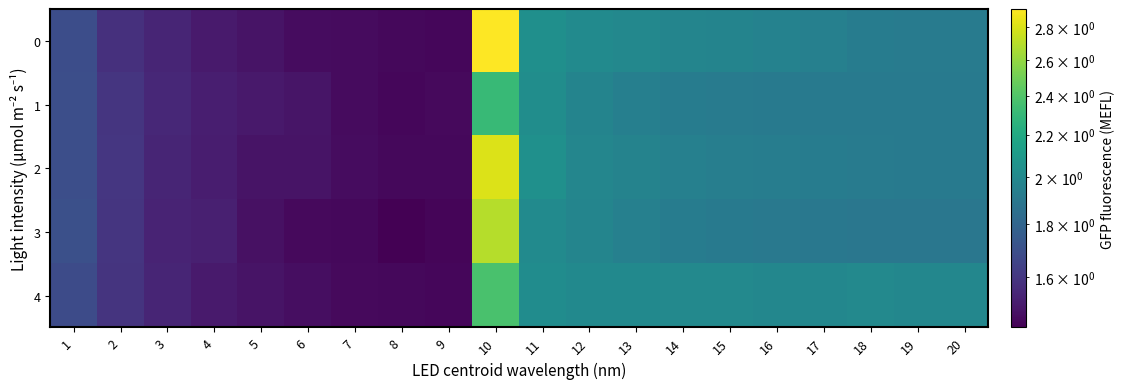

Reading right to left, list all the values displayed in this chart.

0: 20=1.9	19=1.9	18=1.9	17=1.9	16=2.0	15=2.0	14=2.0	13=2.0	12=2.0	11=2.0	10=2.9	9=1.4	8=1.5	7=1.5	6=1.5	5=1.5	4=1.5	3=1.5	2=1.6	1=1.7
1: 20=1.9	19=1.9	18=1.9	17=1.9	16=1.9	15=1.9	14=1.9	13=1.9	12=2.0	11=2.0	10=2.3	9=1.5	8=1.4	7=1.5	6=1.5	5=1.5	4=1.5	3=1.5	2=1.6	1=1.7
2: 20=1.9	19=1.9	18=1.9	17=1.9	16=1.9	15=1.9	14=1.9	13=2.0	12=2.0	11=2.0	10=2.8	9=1.5	8=1.5	7=1.5	6=1.5	5=1.5	4=1.5	3=1.5	2=1.6	1=1.7
3: 20=1.9	19=1.9	18=1.9	17=1.9	16=1.9	15=1.9	14=1.9	13=1.9	12=2.0	11=2.0	10=2.7	9=1.4	8=1.4	7=1.5	6=1.5	5=1.5	4=1.5	3=1.5	2=1.6	1=1.7
4: 20=2.0	19=2.0	18=2.0	17=2.0	16=2.0	15=2.0	14=2.0	13=2.0	12=2.0	11=2.0	10=2.4	9=1.4	8=1.5	7=1.5	6=1.5	5=1.5	4=1.5	3=1.5	2=1.6	1=1.7